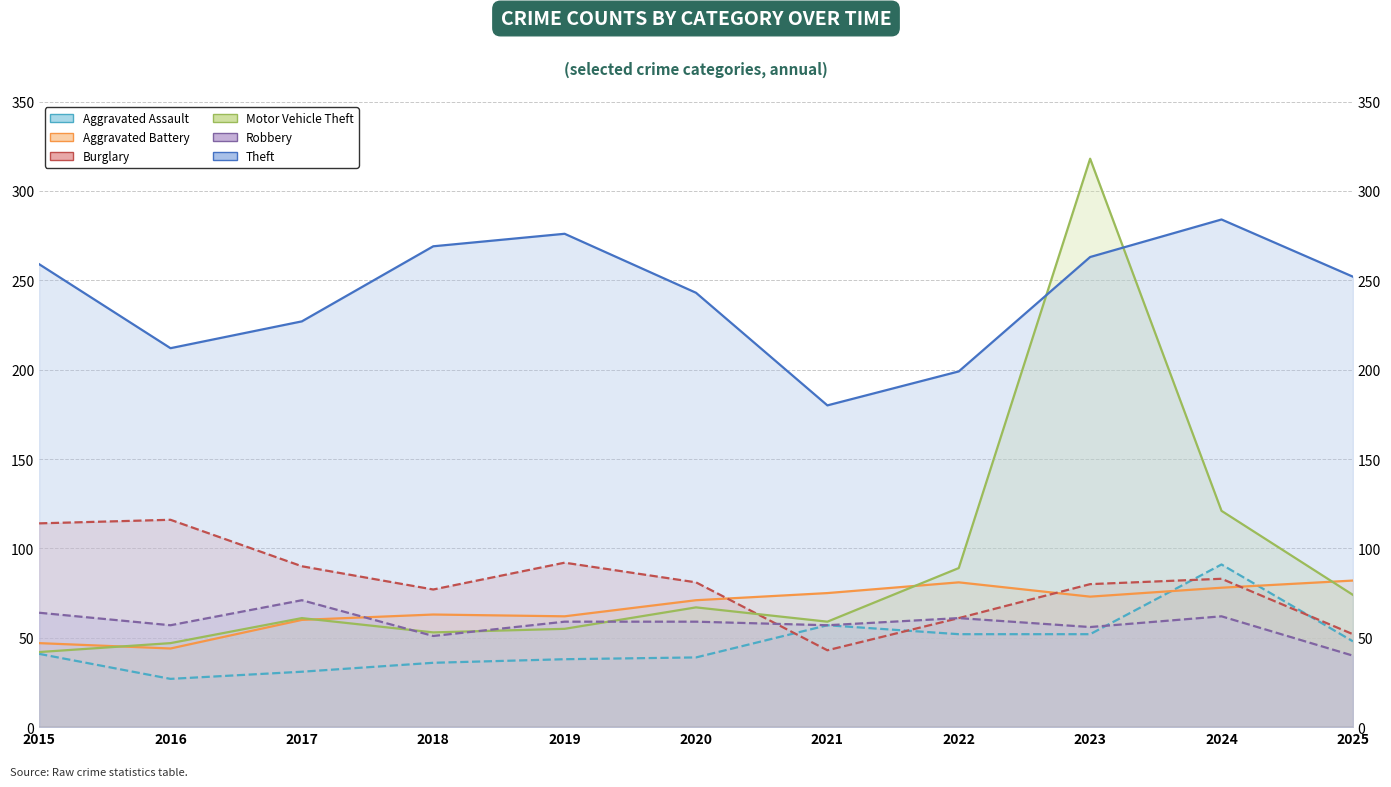

The value of Aggravated Assault at 2019 is 54. True or false?

False